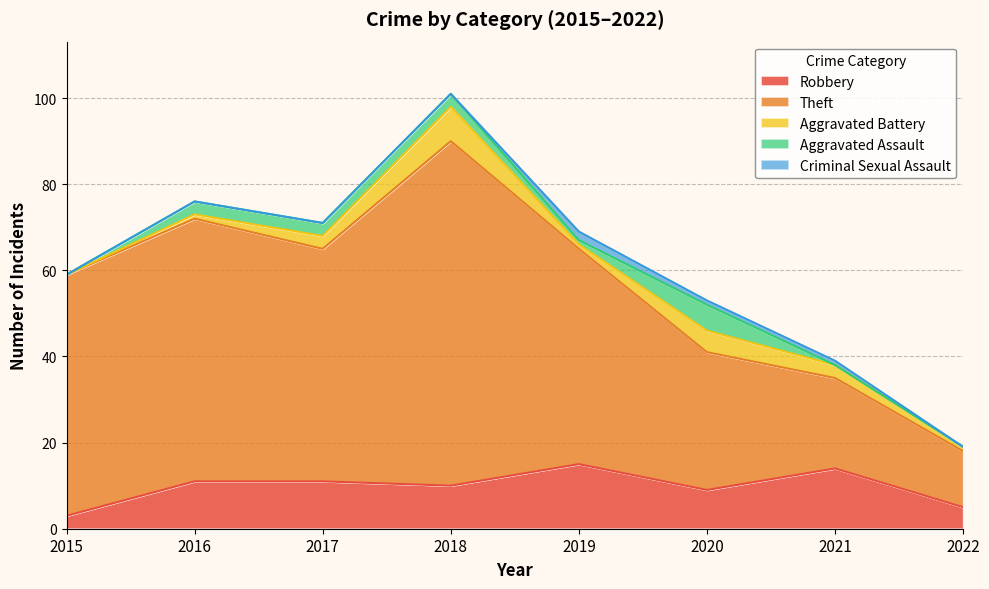

At how many categories does at least one series exceed 19?

7